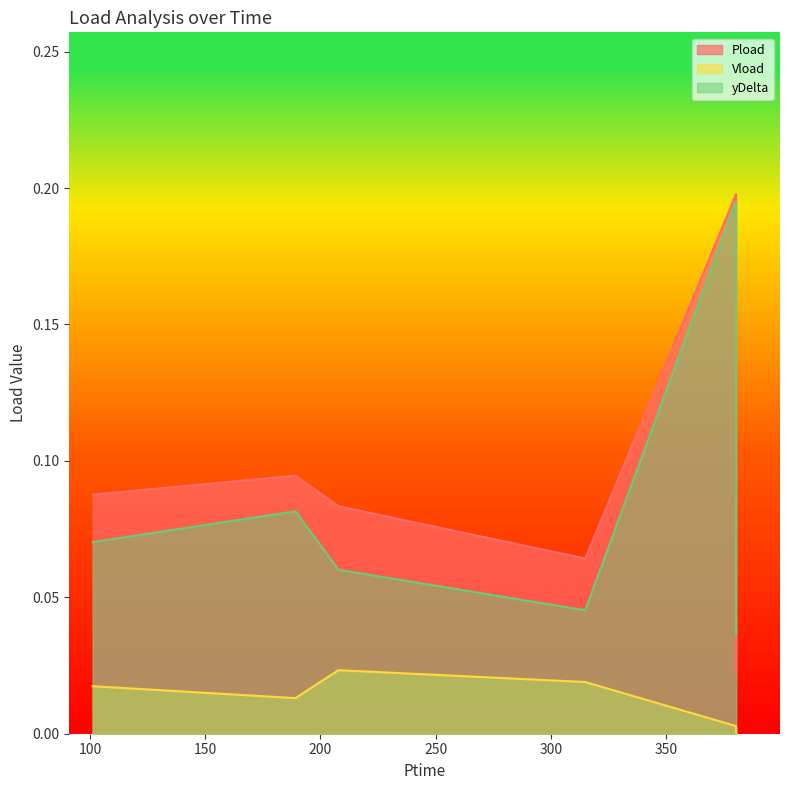

Which series has the largest total across all categories?

Pload